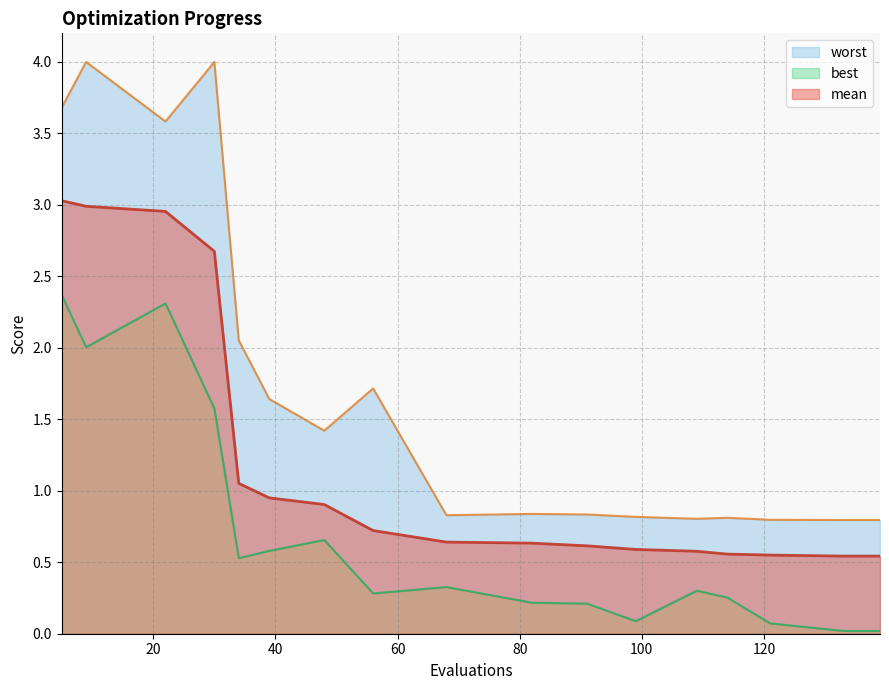

Rank the categories by worst value from highest to lowest.

9, 30, 5, 22, 34, 56, 39, 48, 82, 91, 68, 99, 114, 109, 121, 133, 135, 139, 139, 139